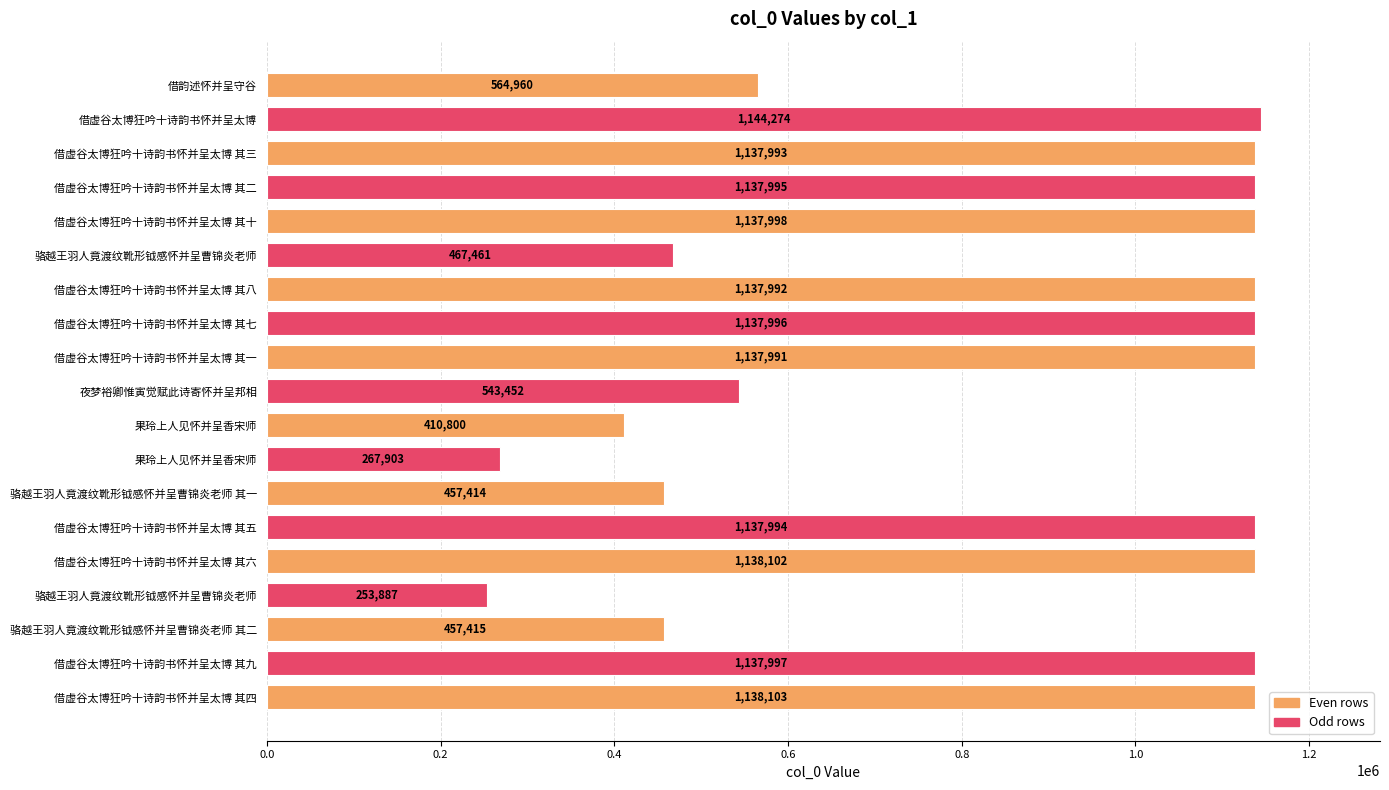

How many bars are there in total?

19